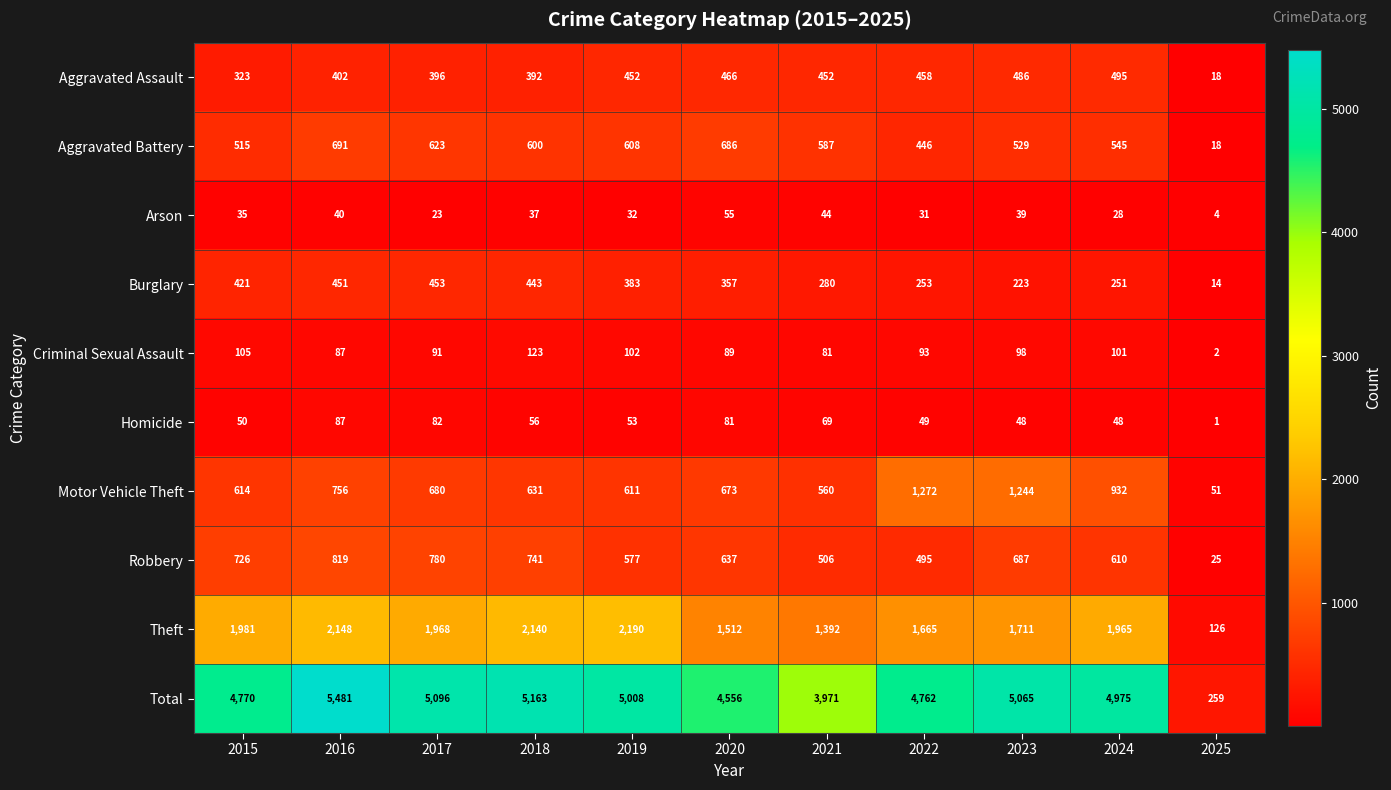

At which category does the chart reach its peak across all series?

2016